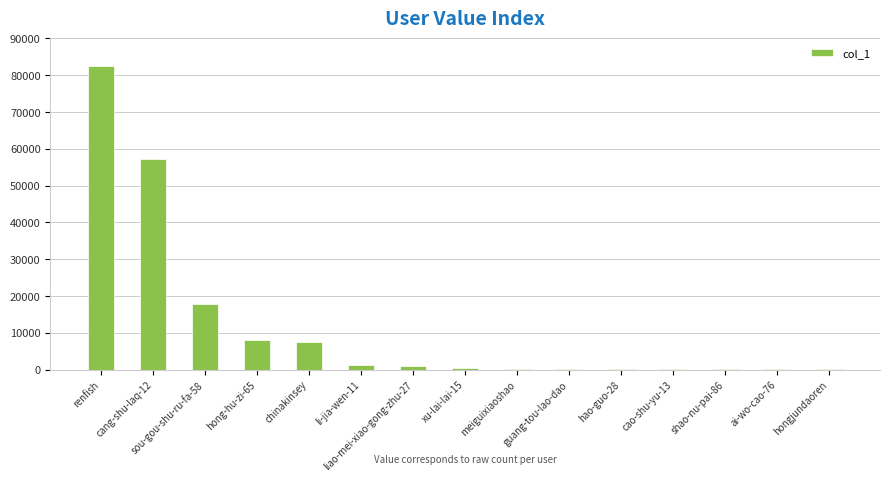

What is the ratio of the value at shao-nu-pai-86 to the value at hongjundaoren?

1.6